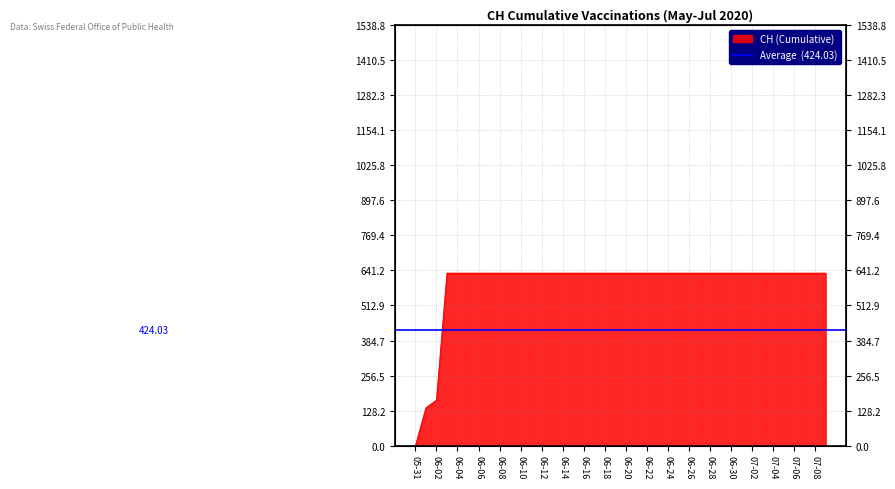

What is the greatest value displayed?

631